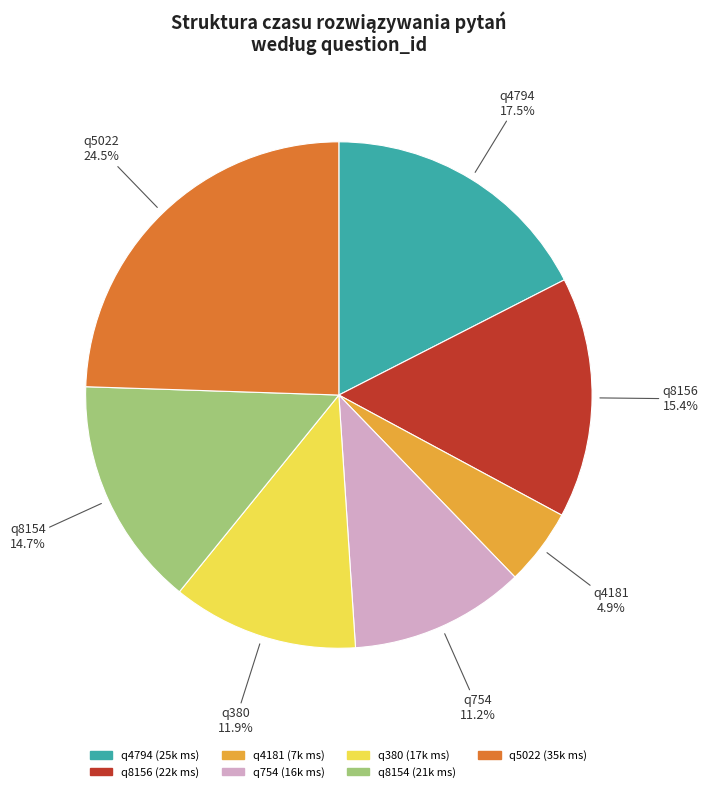

How many slices are in this pie chart?

7